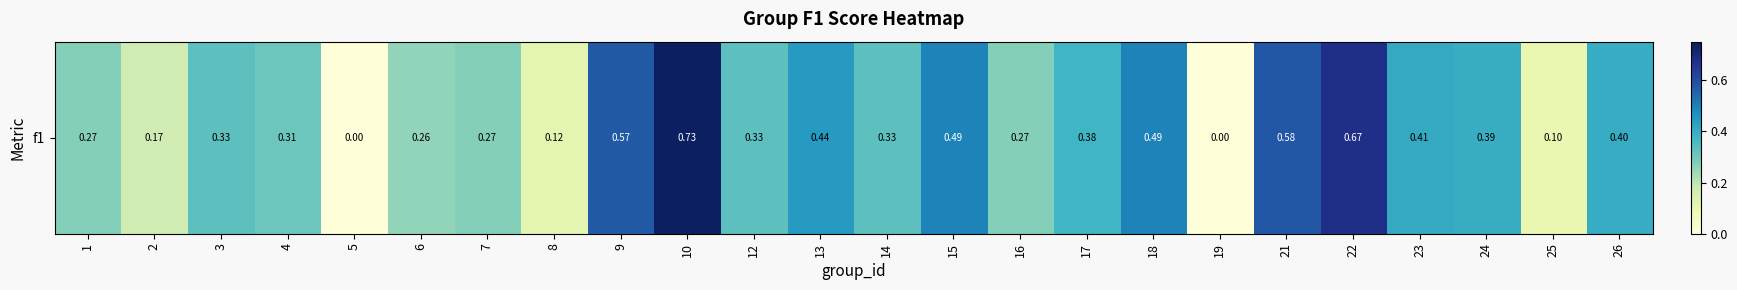

List the labels in order of value, smallest first.

5, 19, 25, 8, 2, 6, 1, 7, 16, 4, 3, 12, 14, 17, 24, 26, 23, 13, 15, 18, 9, 21, 22, 10